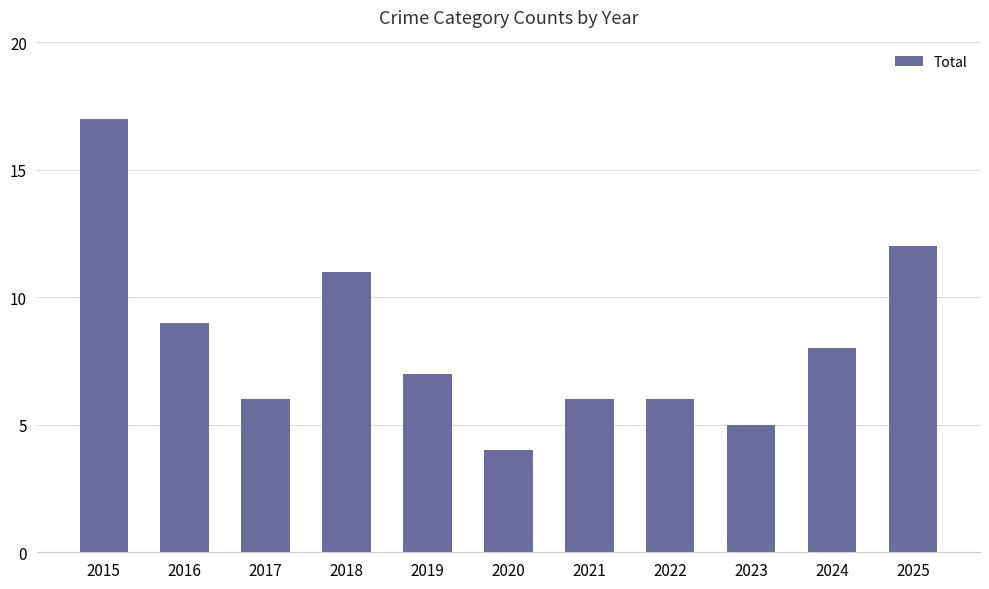

What is the value of the 8th bar from the left?

6